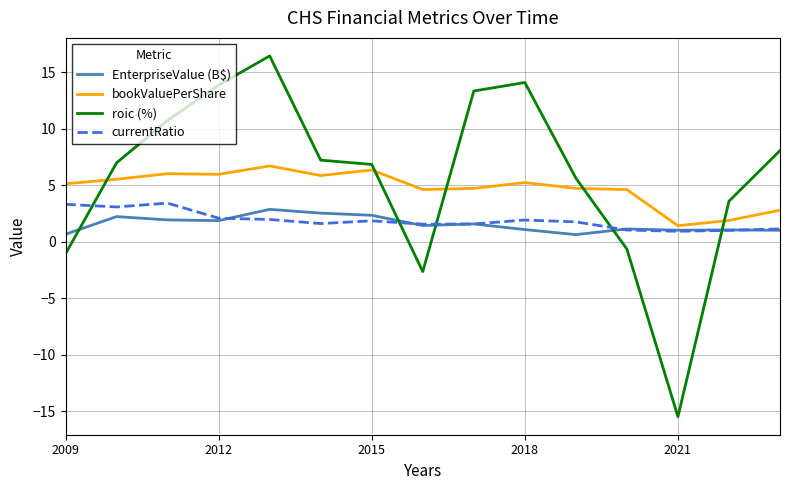

What is the maximum value shown in the chart?

16.4